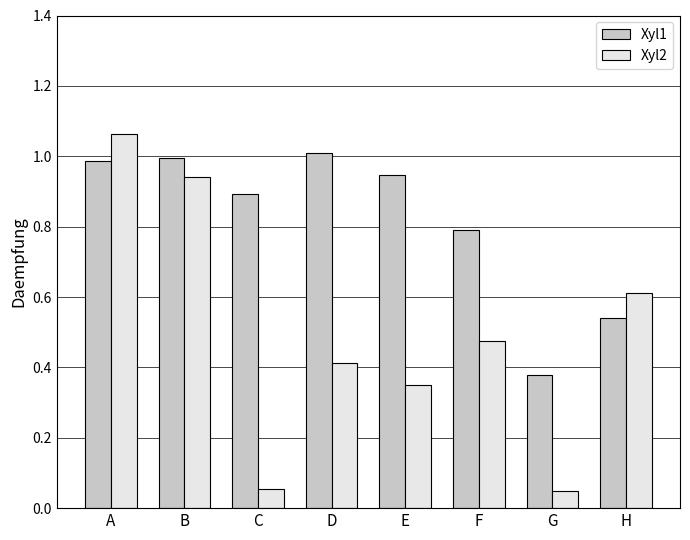

How many data points does each series have?

8